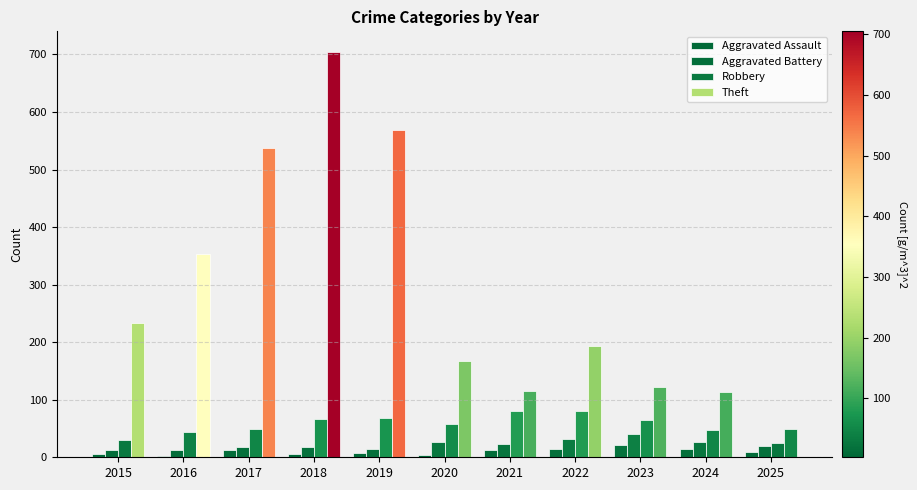

How many values in the Theft series are below 194?

5